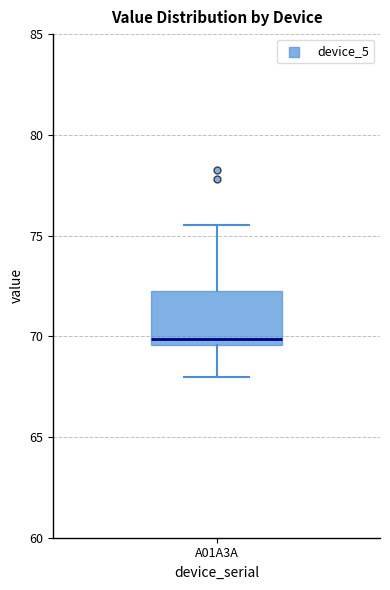

Transcribe this box plot: give where the median line is, the range the box spans, and where the two whiskers end, as read against the y-axis. The values are not printed on the chart, so give them approximately, as read against the axis.

median 70.0, box 69.5 to 72.0, whiskers 68.0 to 75.5